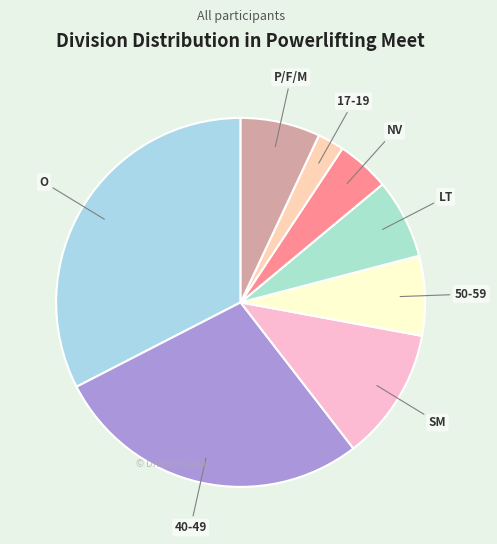

Is O the majority of the pie?

No